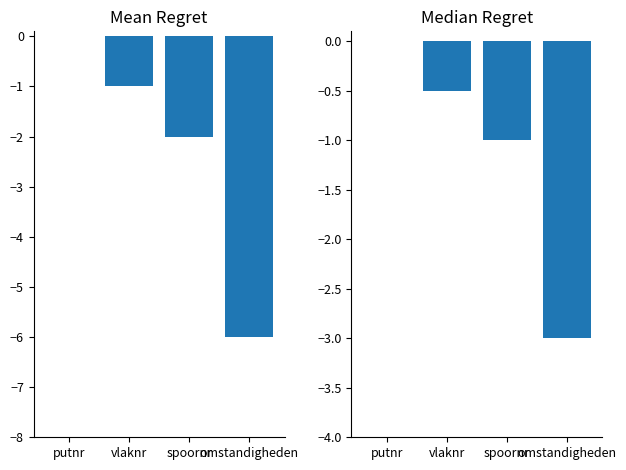

What is the difference between the maximum and minimum values in the col_0 series?

6.0